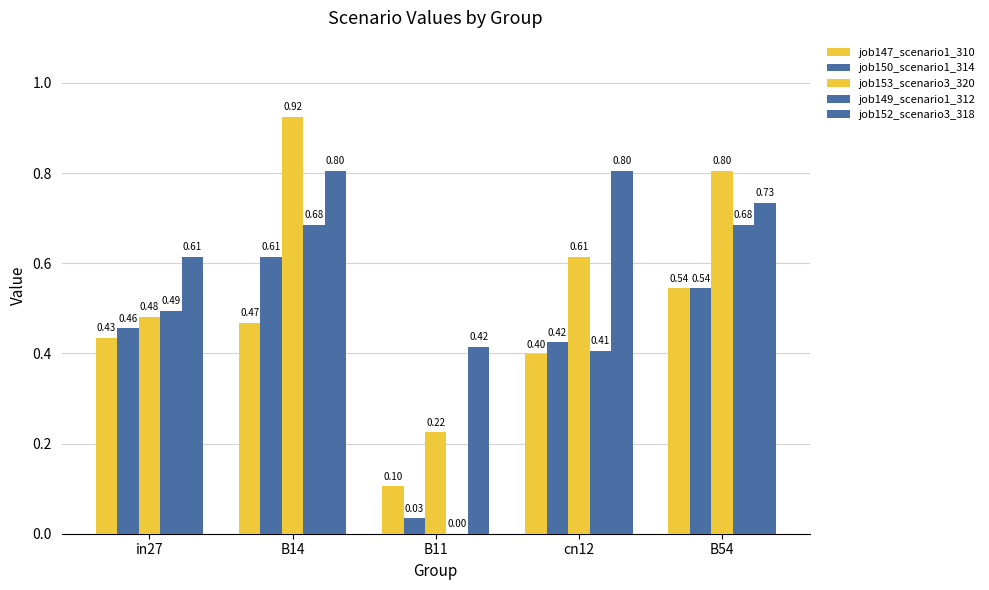

Which category has the highest value in the job150_scenario1_314 series?

B14